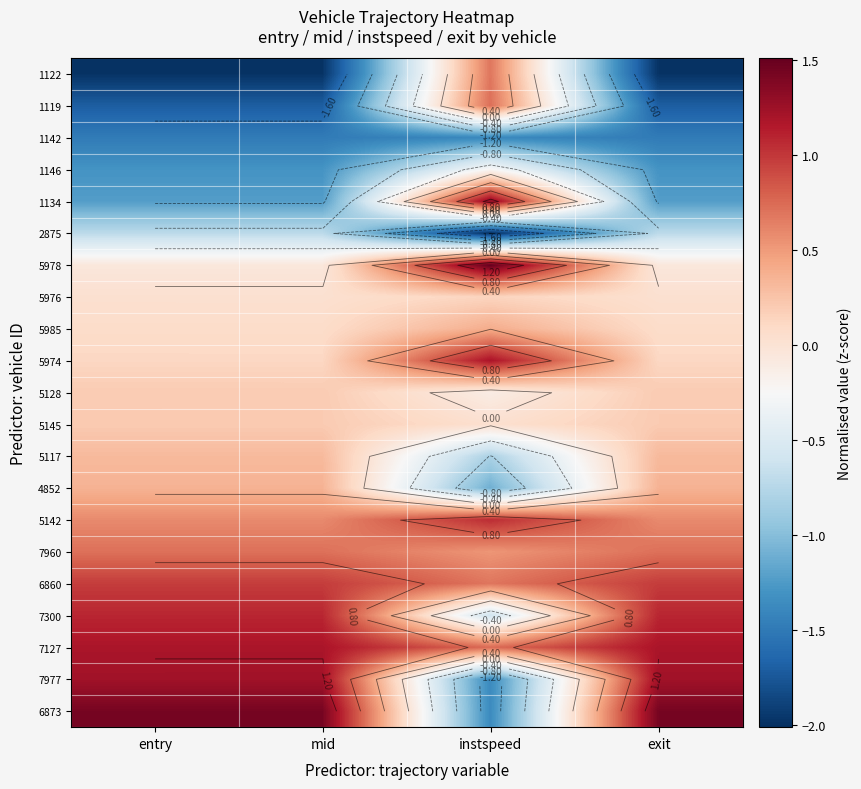

List the labels in order of 5128 value, largest first.

entry, mid, exit, instspeed